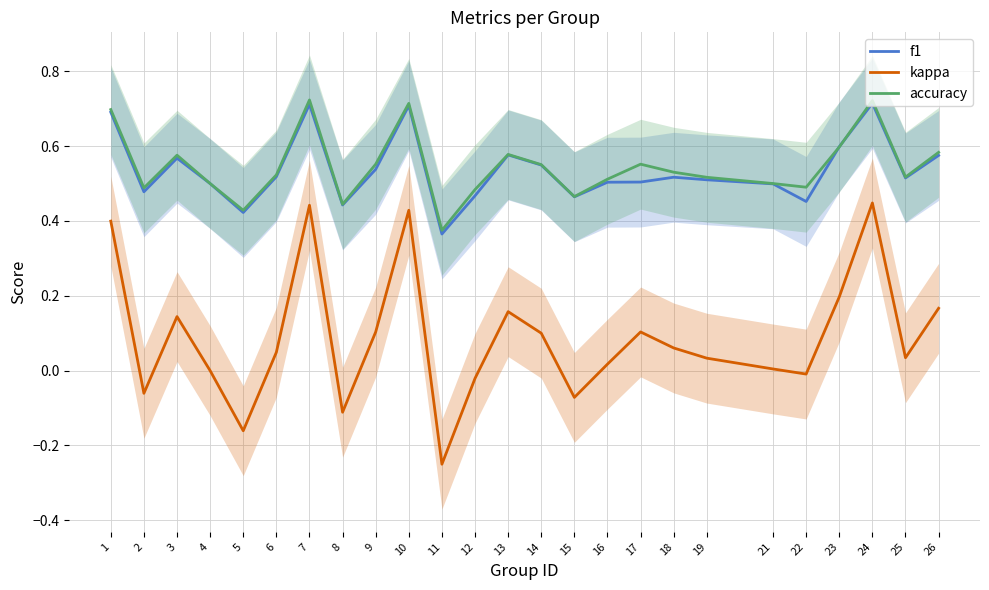

Count the accuracy values in the range 0 to 1.

25